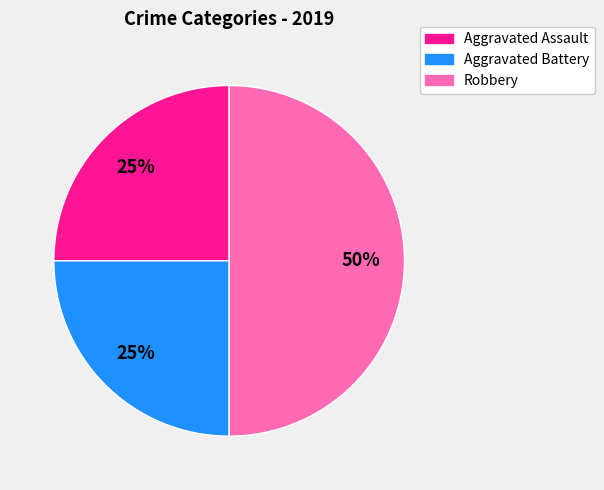

To the nearest percent, what portion does Aggravated Battery represent?

25%